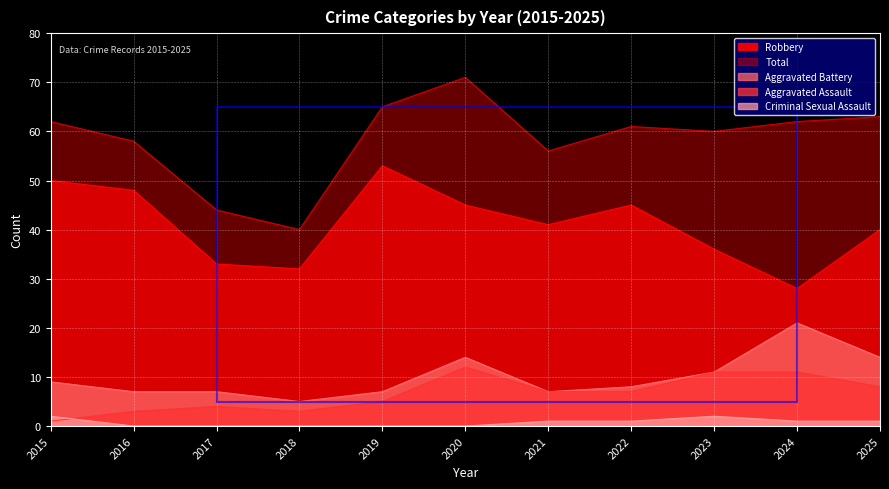

Where does the Aggravated Battery series first go above 8?

2015